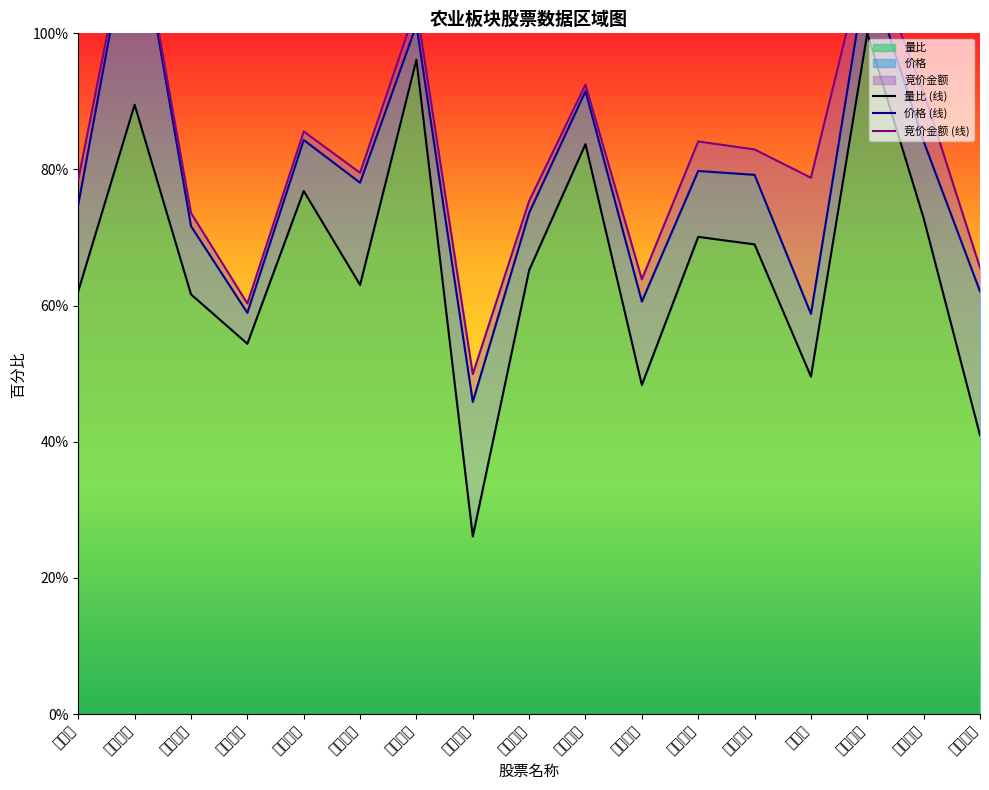

Which series changed the most between 祖名股份 and 神农种业?

价格 (线)